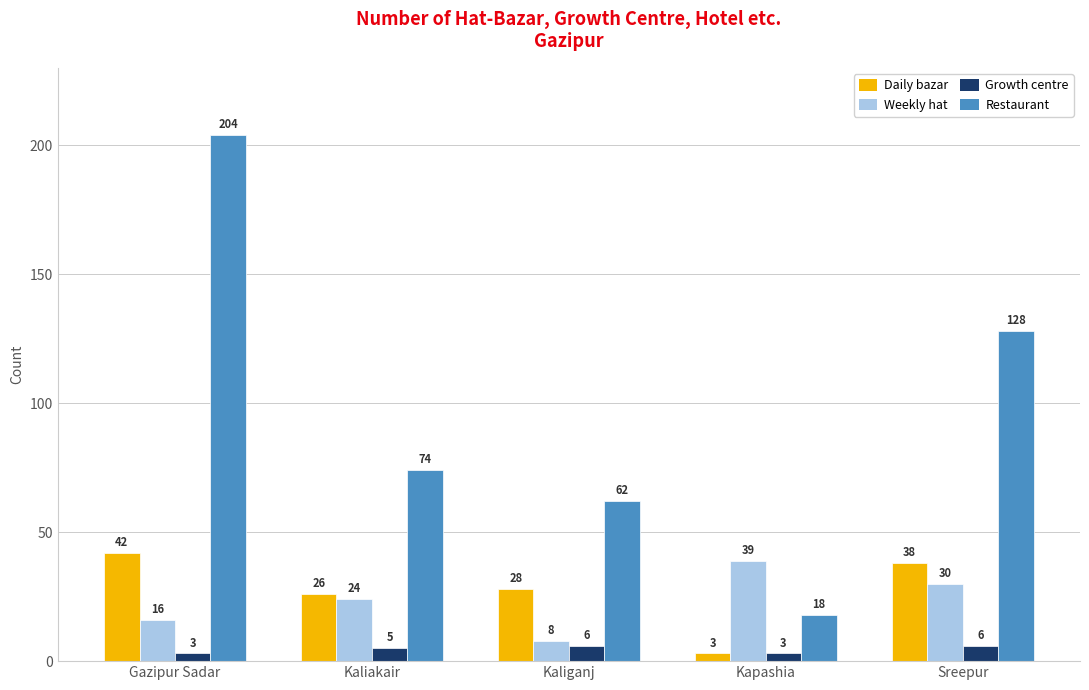

What is the average value of the Restaurant series?

97